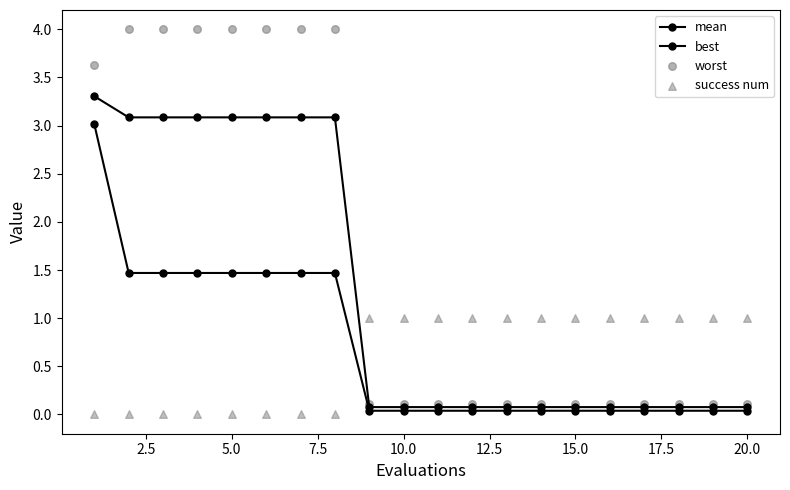

Is the value of success num at 5.0 greater than the value of worst at 15?

No